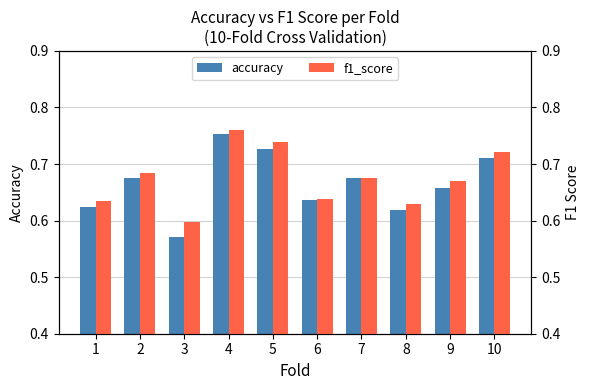

True or false: f1_score has a value of 0.6 at 6.

True